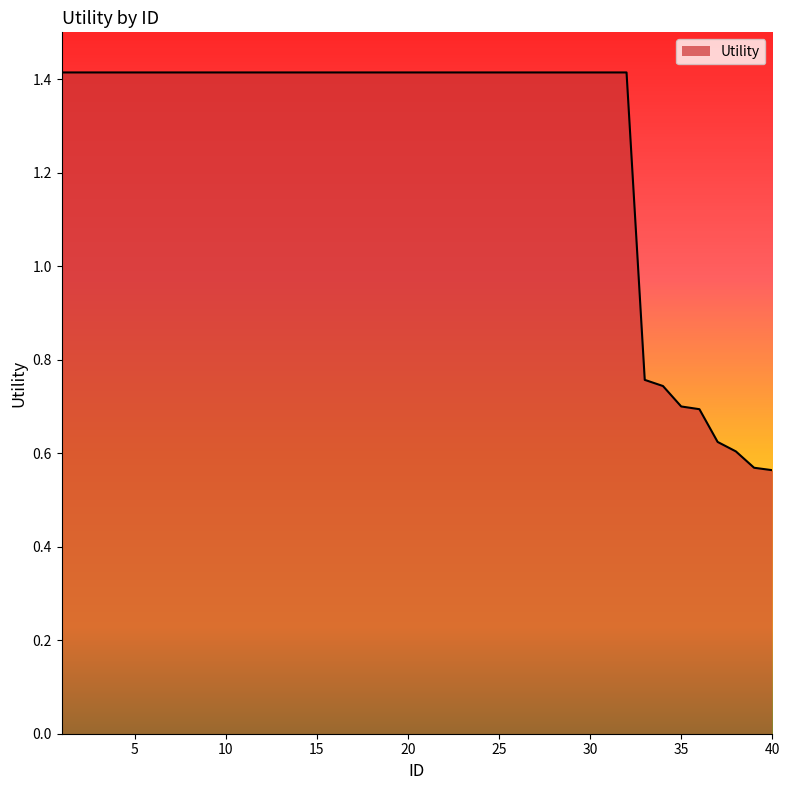

What is the maximum value shown in the chart?

1.4